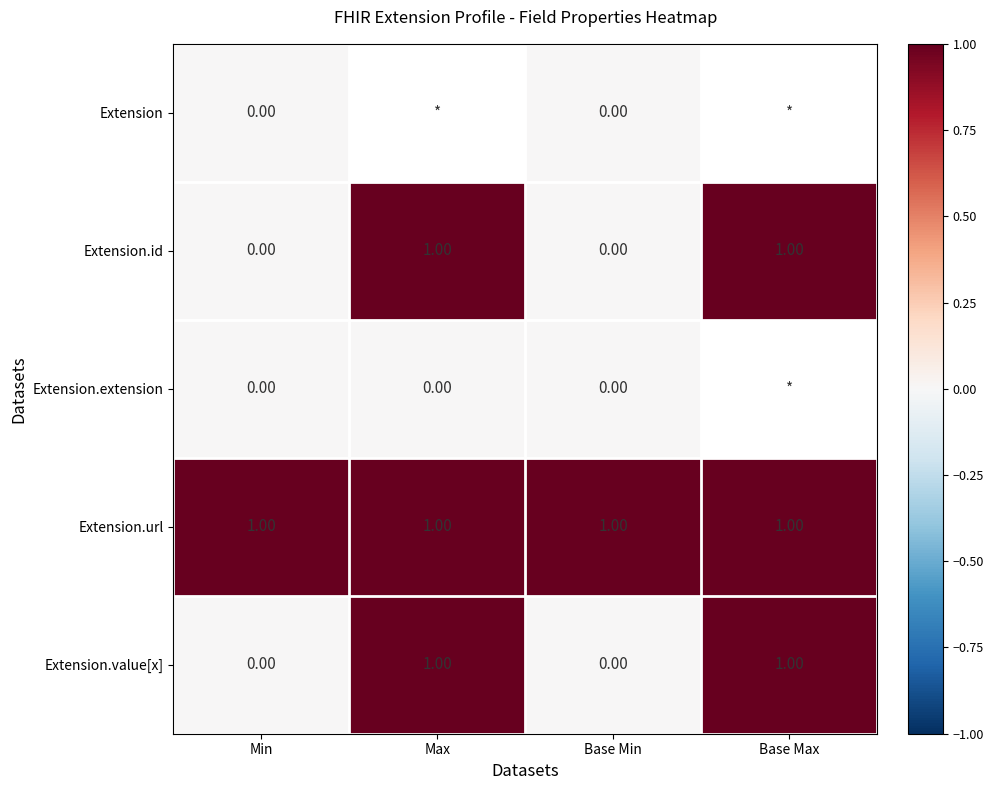

Is the value of Extension.id at Min greater than the value of Extension.value[x] at Base Max?

No